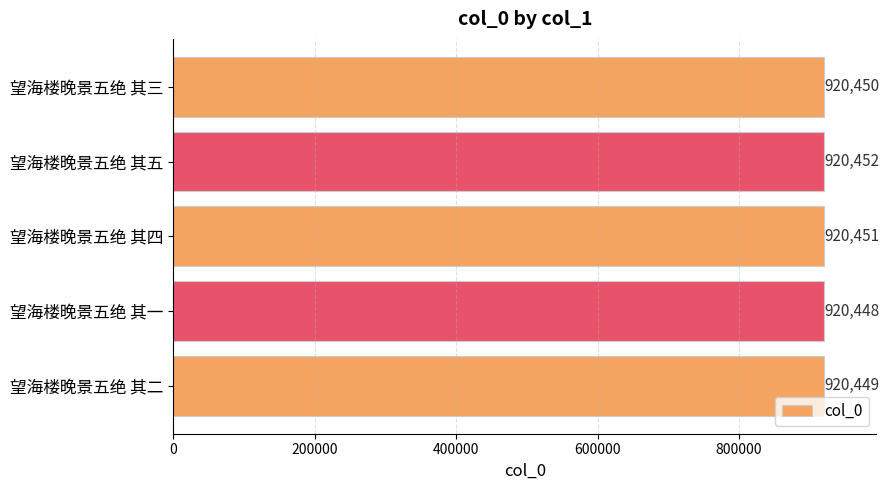

Reading bottom to top, what are all the values shown in this chart?

望海楼晚景五绝 其二=920449	望海楼晚景五绝 其一=920448	望海楼晚景五绝 其四=920451	望海楼晚景五绝 其五=920452	望海楼晚景五绝 其三=920450